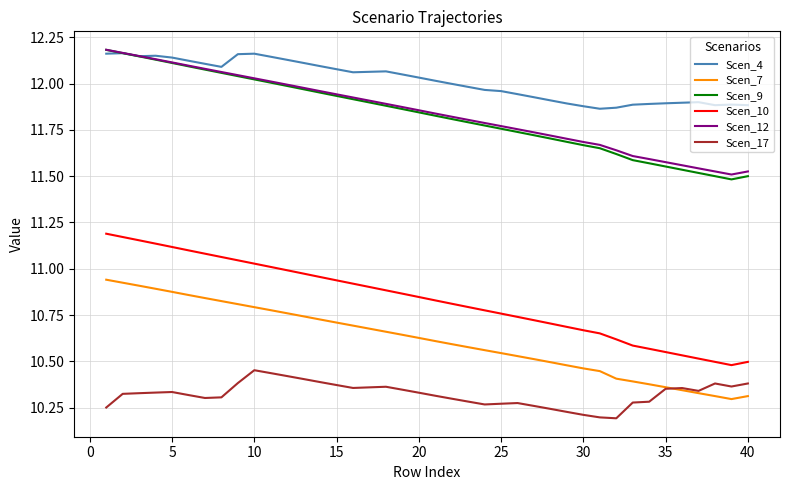

Which series has the largest range (max minus min)?

Scen_10